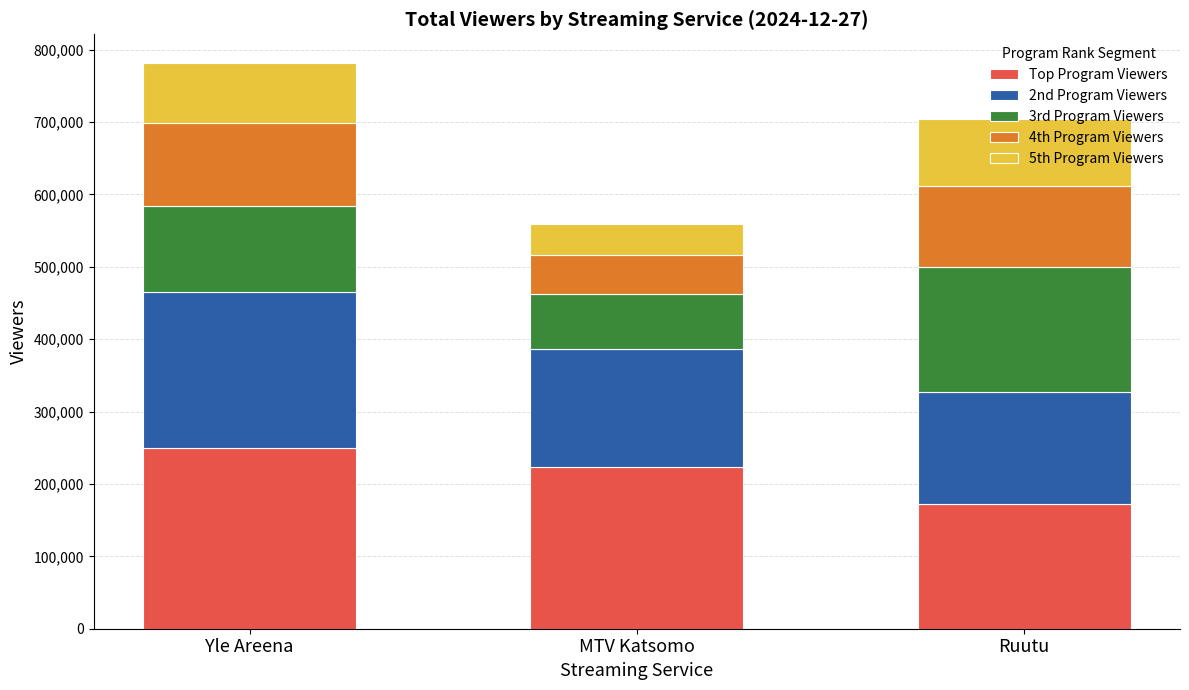

What is the sum of all Top Program Viewers values?

645000